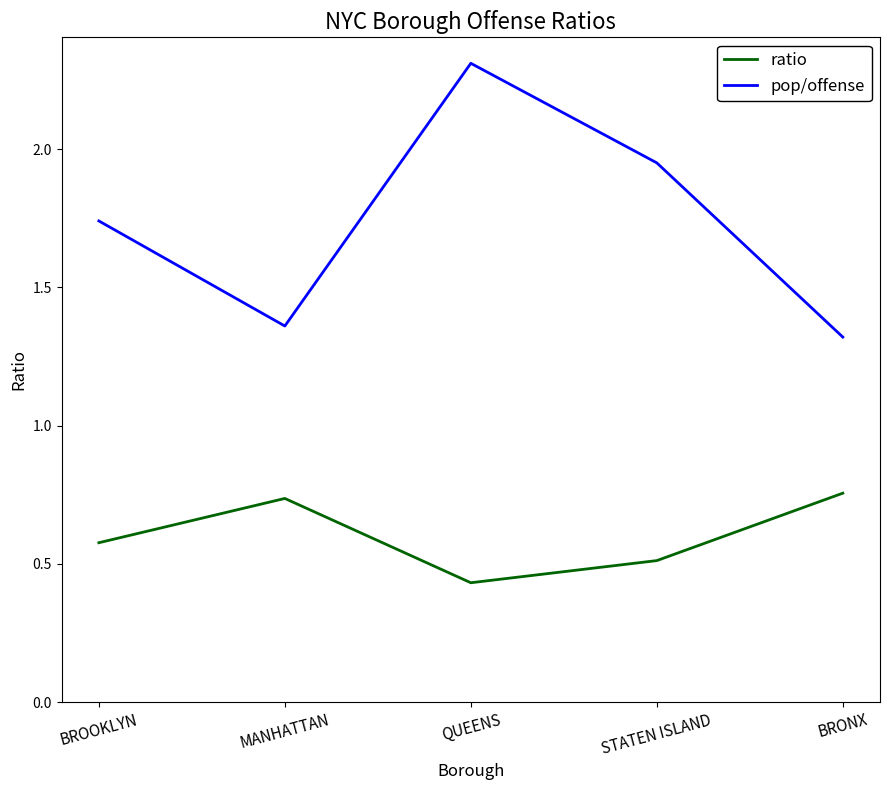

Which series has the largest total across all categories?

pop/offense